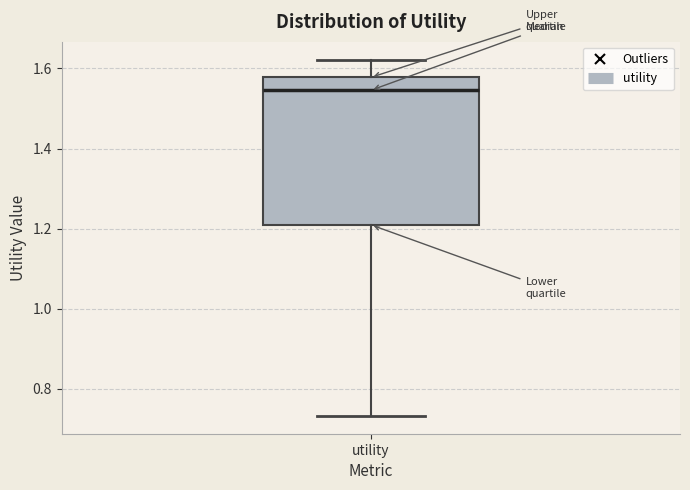

Where is the upper edge of the box for utility on the y-axis? The values are not printed on the chart, so give them approximately, as read against the axis.

1.58